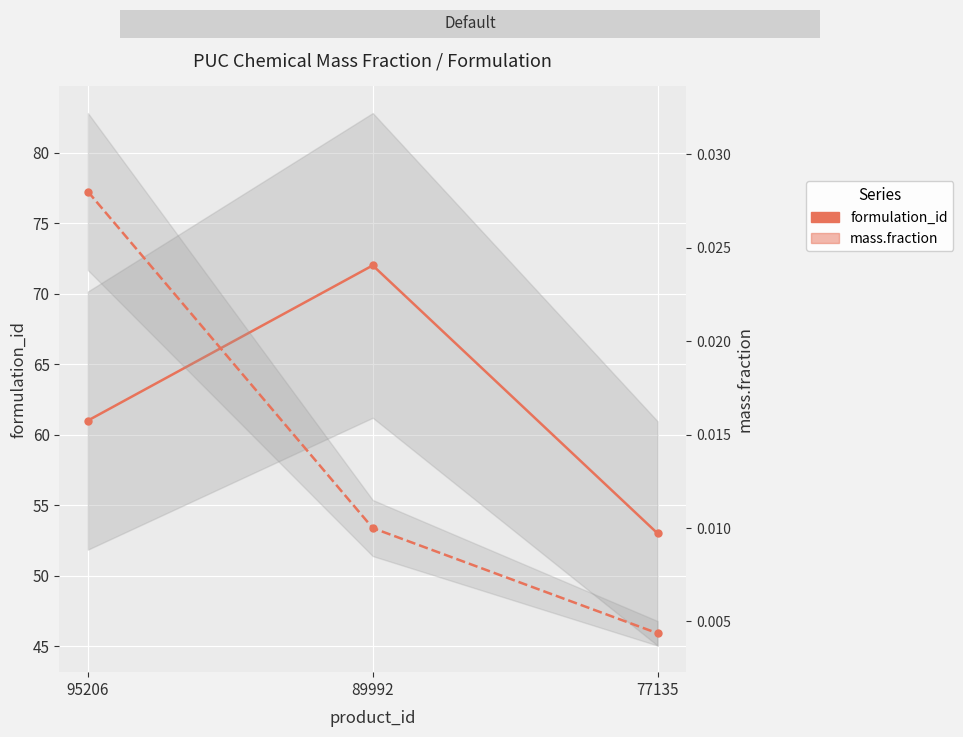

Which series has the largest total across all categories?

formulation_id